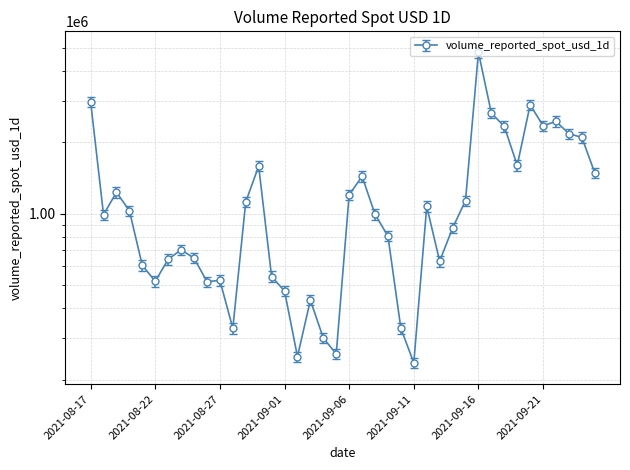

The chart shows a value of 519214.9 at 2021-08-22. True or false?

True